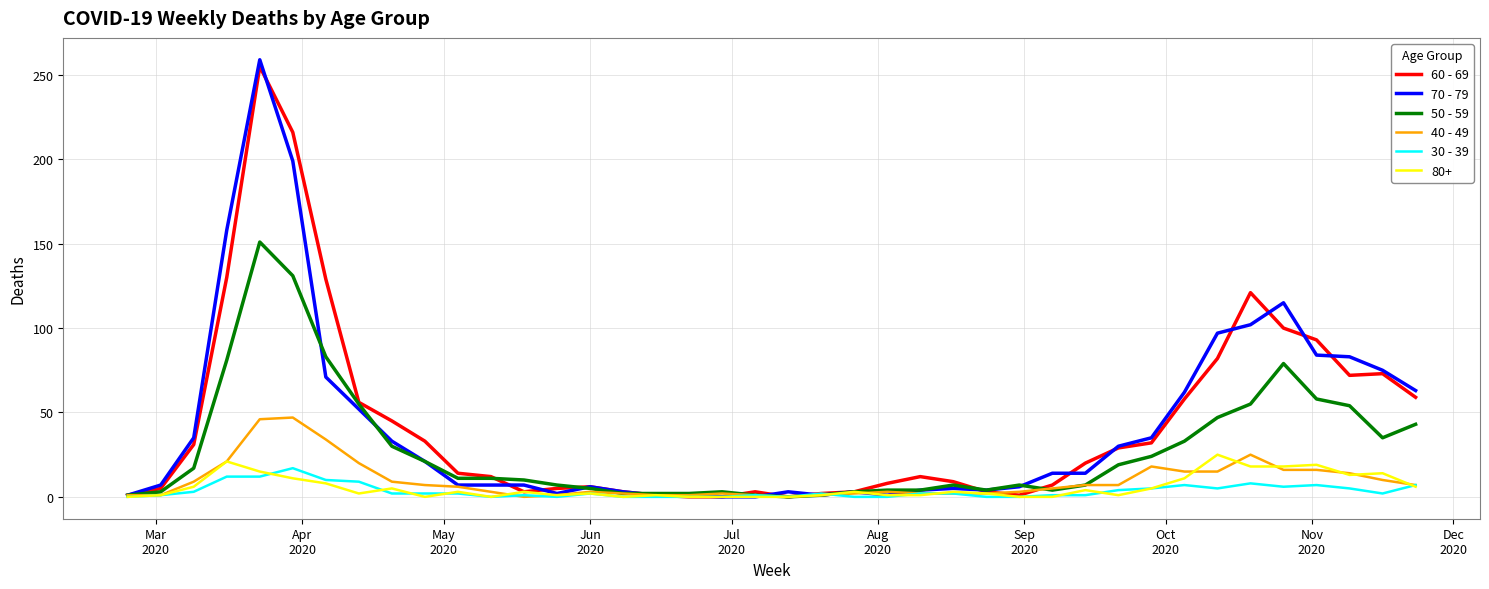

Is this an area chart (filled region under the line)?

No